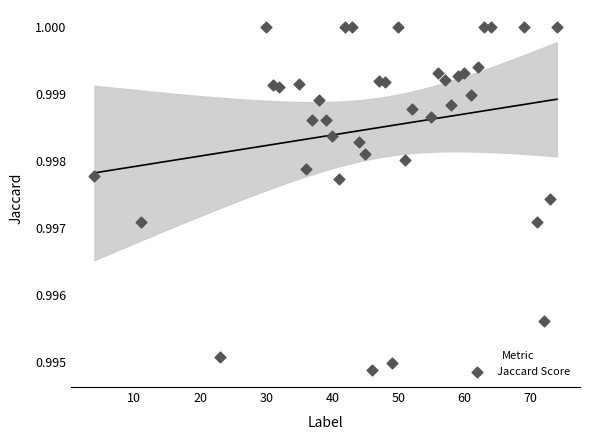

What is the range of X values (max minus min)?

70.0